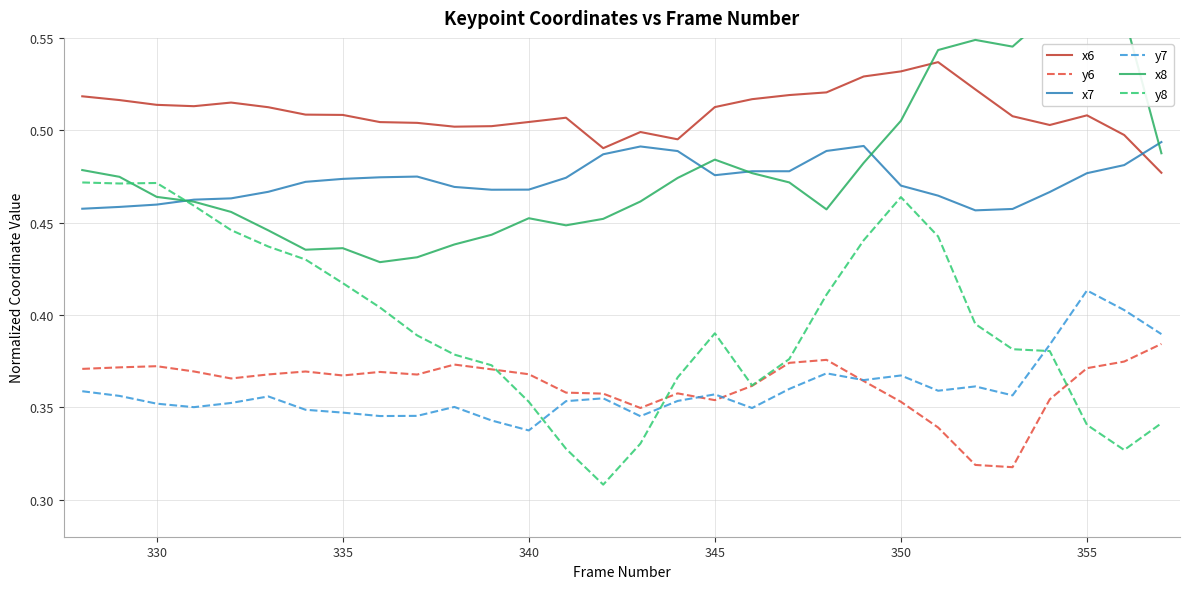

How many intersections are there between y8 and x7?

1